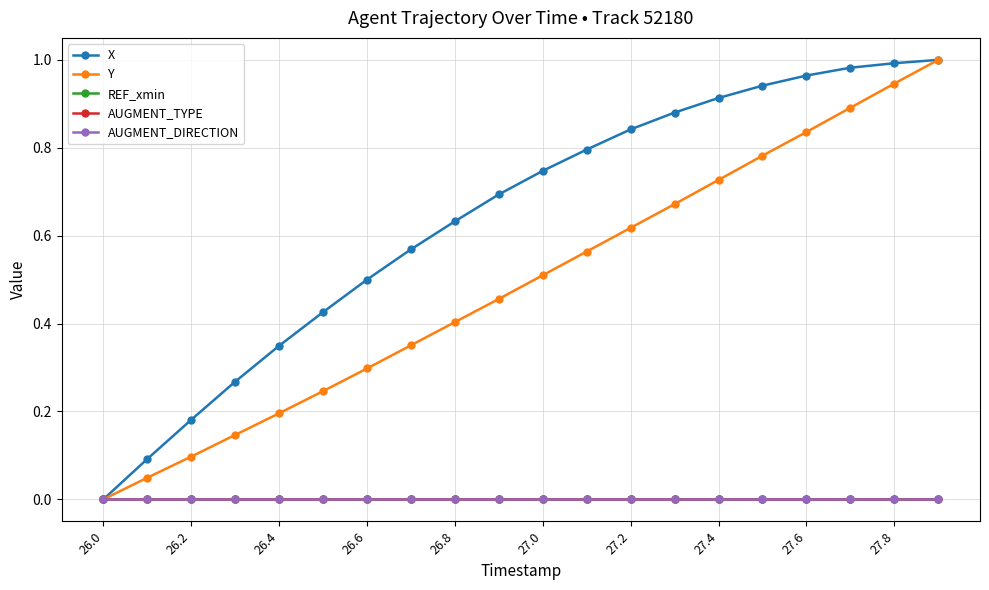

Is this an area chart (filled region under the line)?

No